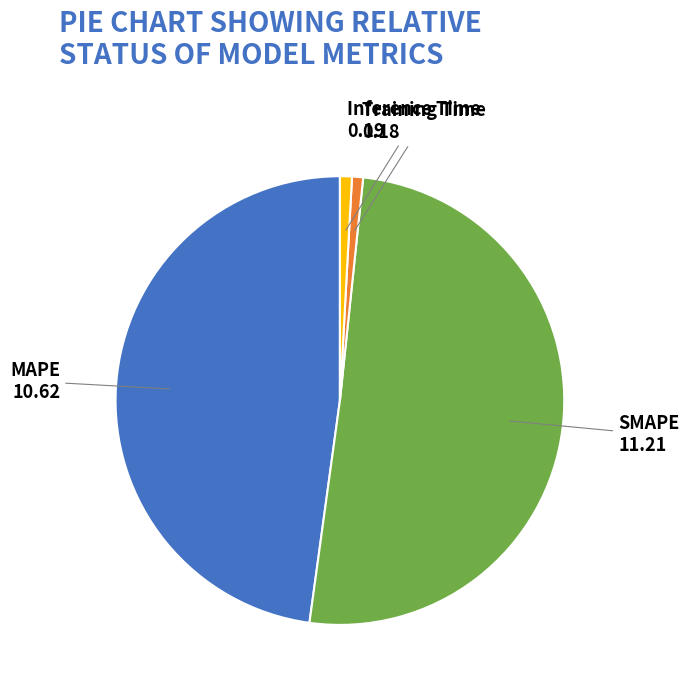

Is there a majority slice in this chart?

Yes